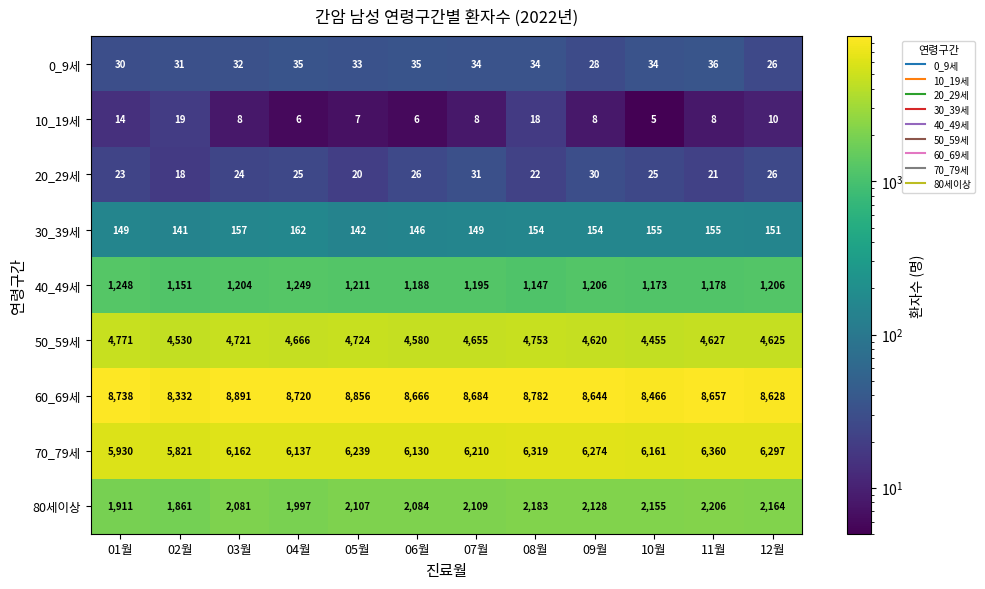

The 60_69세 series shows 8666 at 06월. True or false?

True